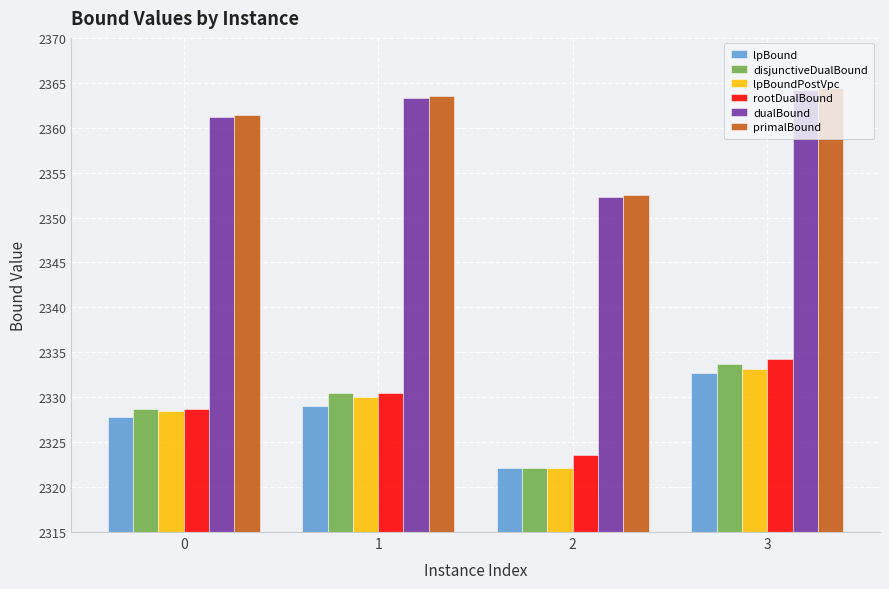

Which series has the largest range (max minus min)?

primalBound